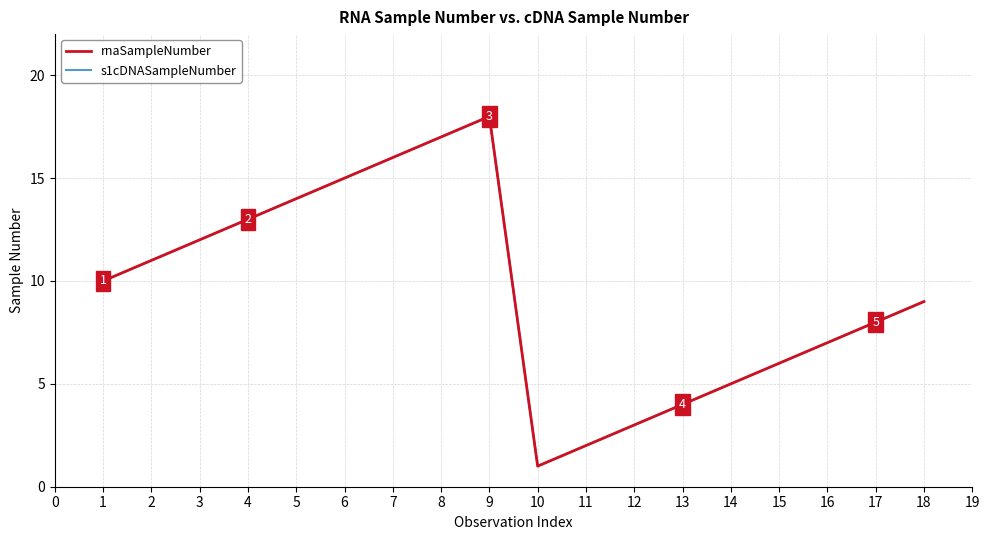

Is this an area chart (filled region under the line)?

No